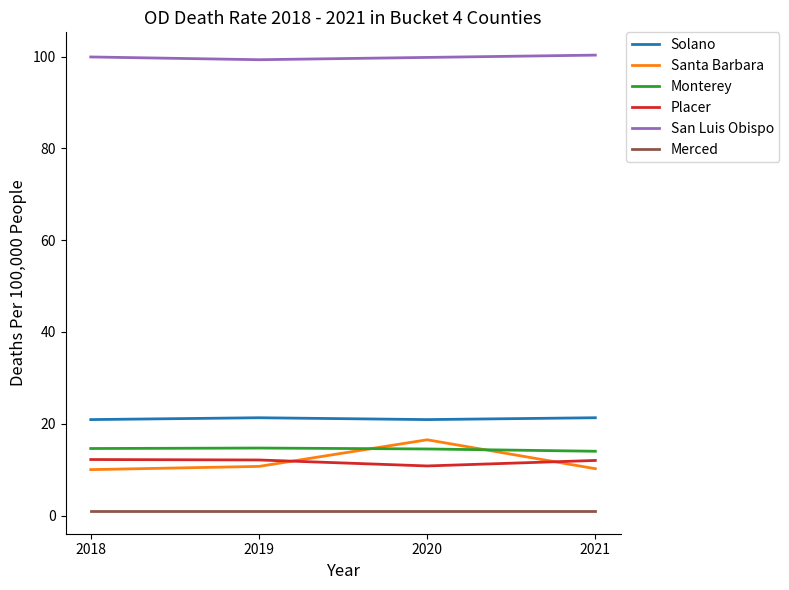

What is the lowest value of the Santa Barbara series?

10.0